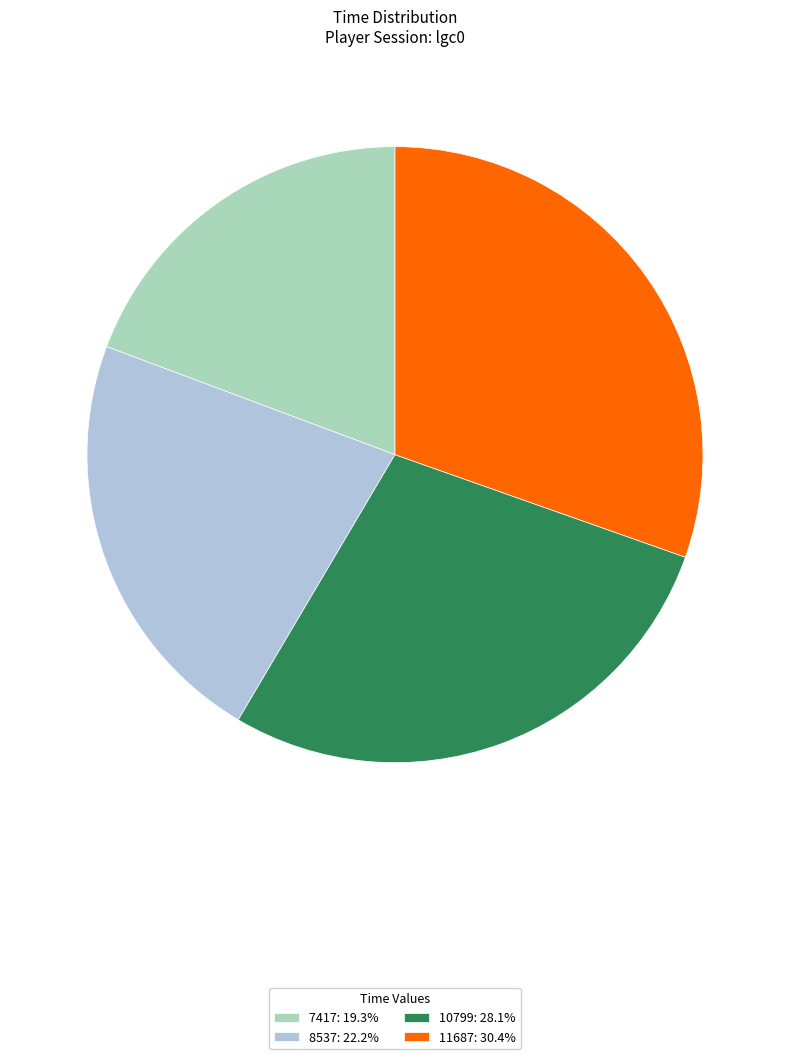

How many slices are in this pie chart?

4